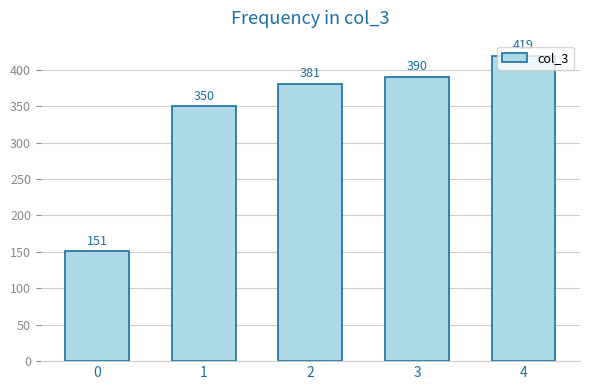

Are the bars horizontal?

No